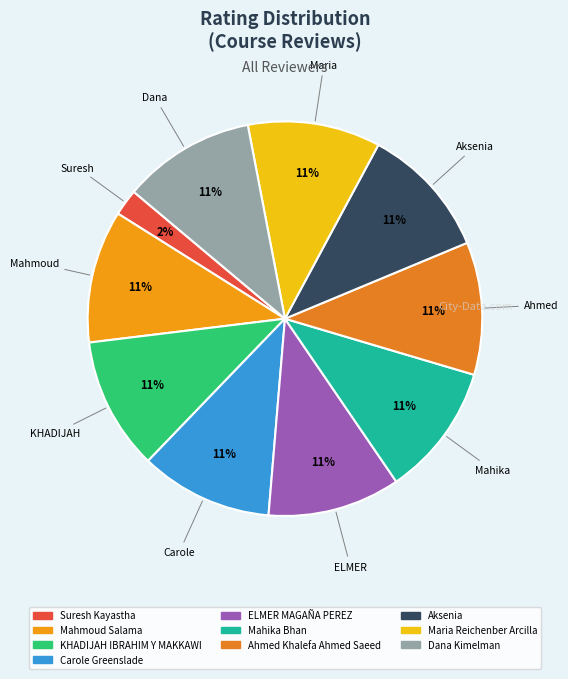

To the nearest percent, what portion does Maria Reichenber Arcilla represent?

11%